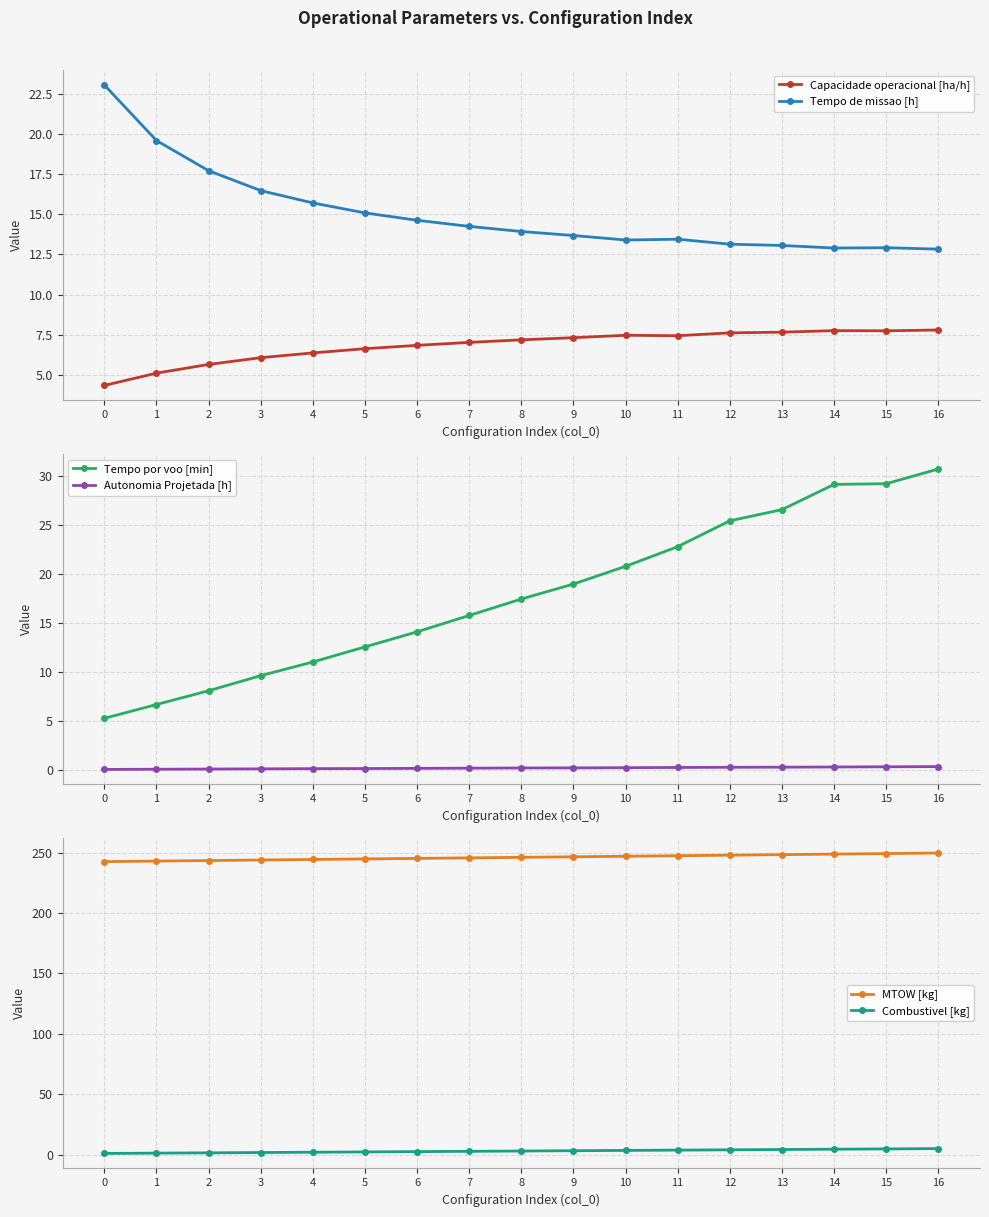

Which category has the highest value in the Autonomia Projetada [h] series?

16